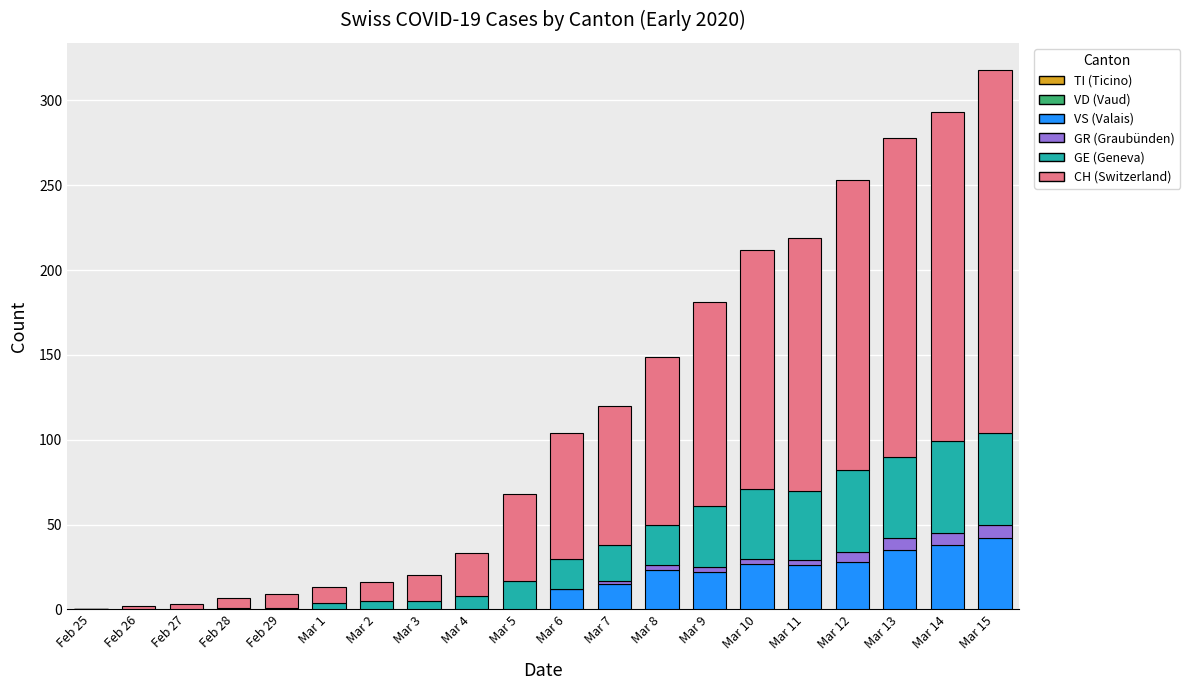

At which category is the sum across all series the highest?

Mar 15